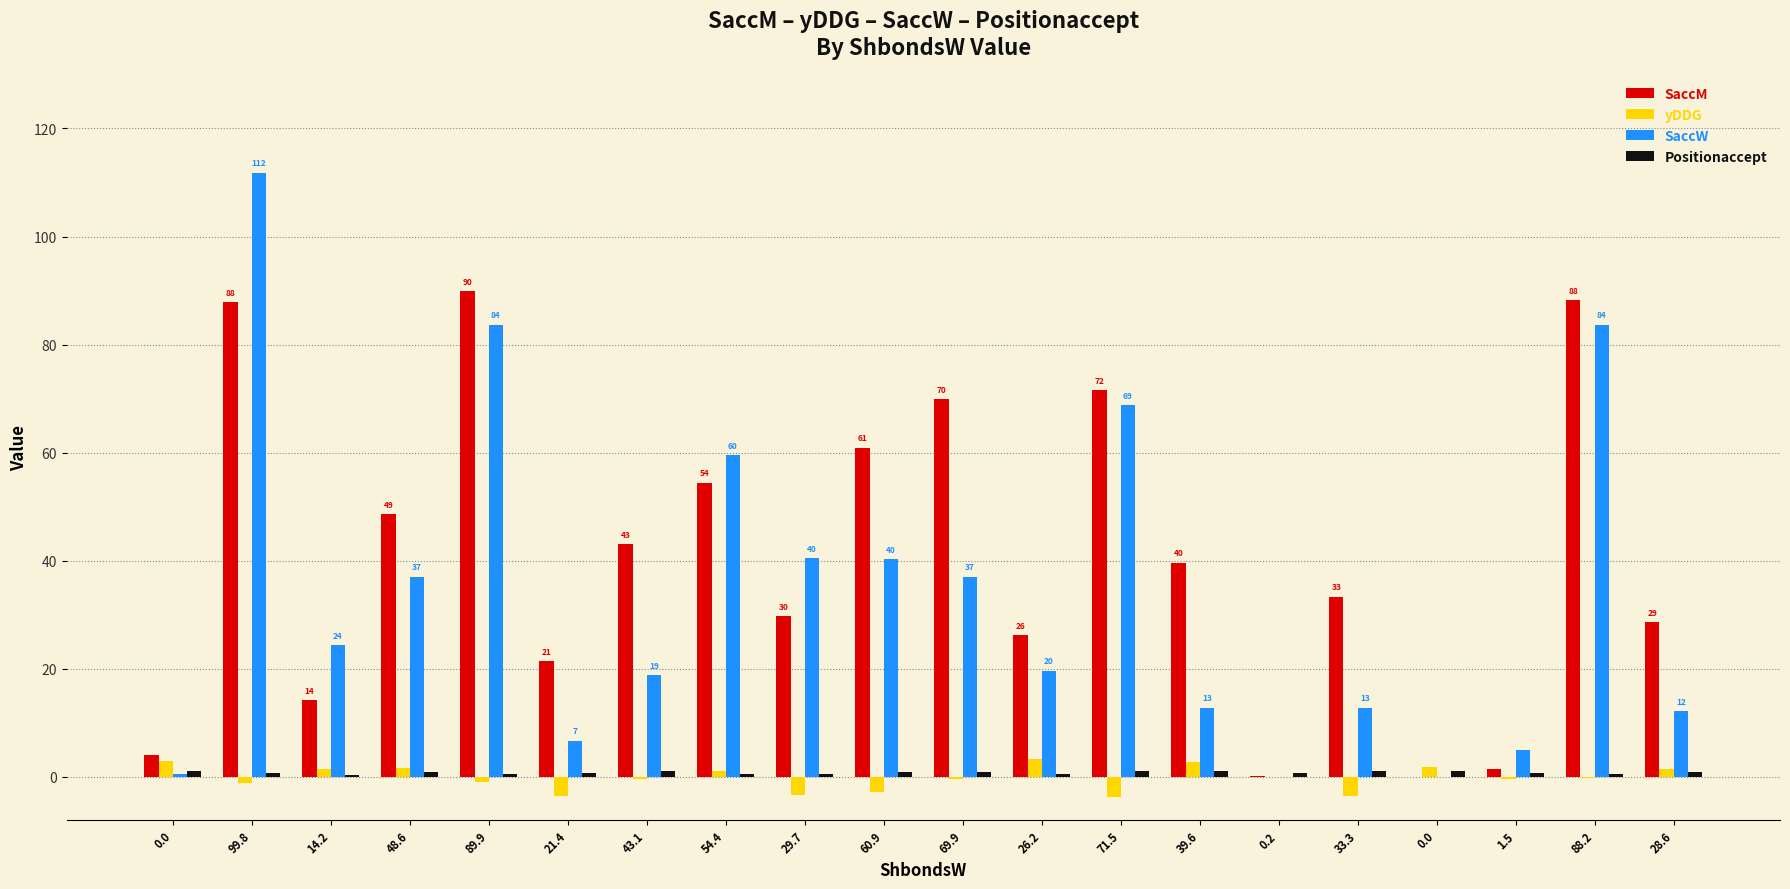

At which label does Positionaccept reach its minimum?

14.2